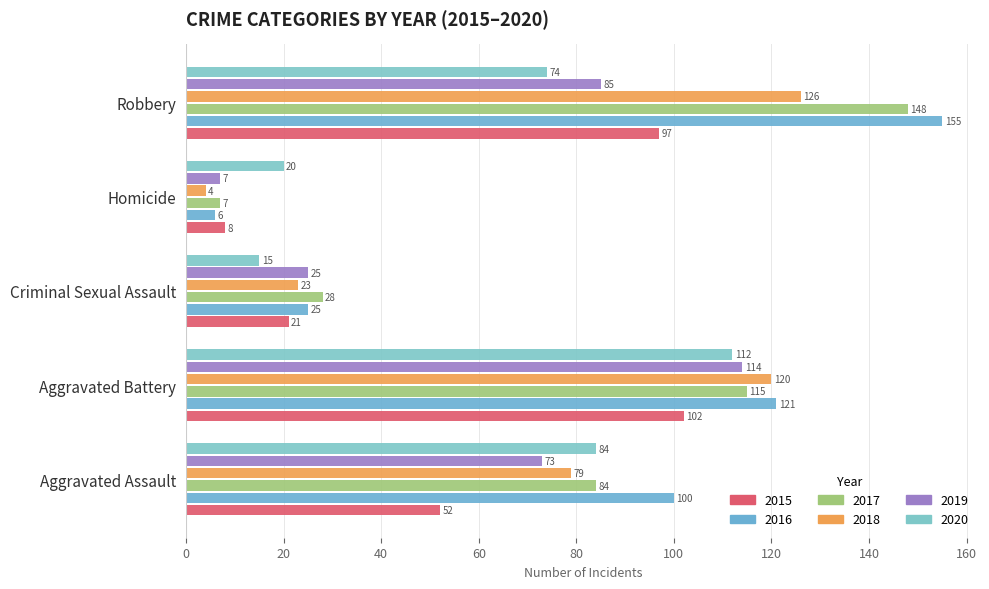

Between Criminal Sexual Assault and Robbery, which is larger?

Robbery